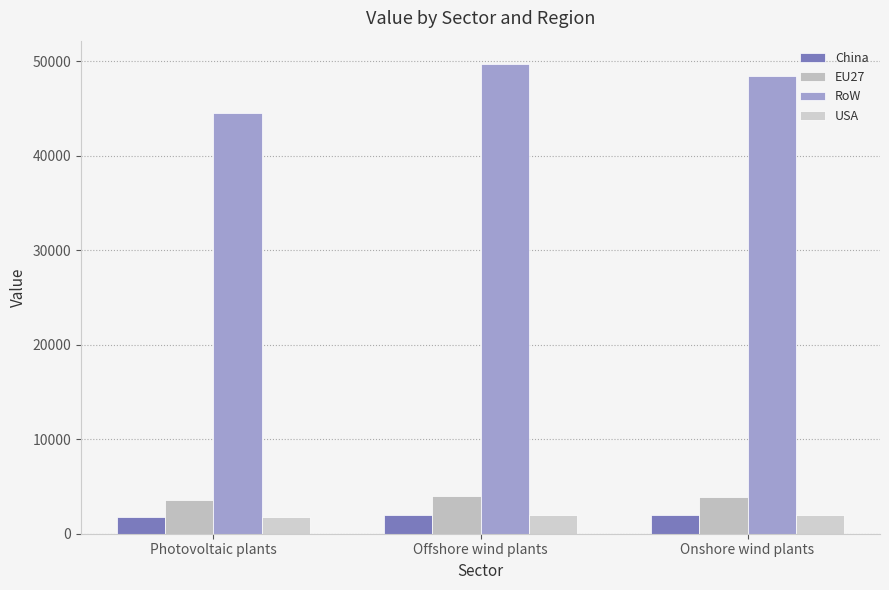

What is the average value of the RoW series?

47546.7